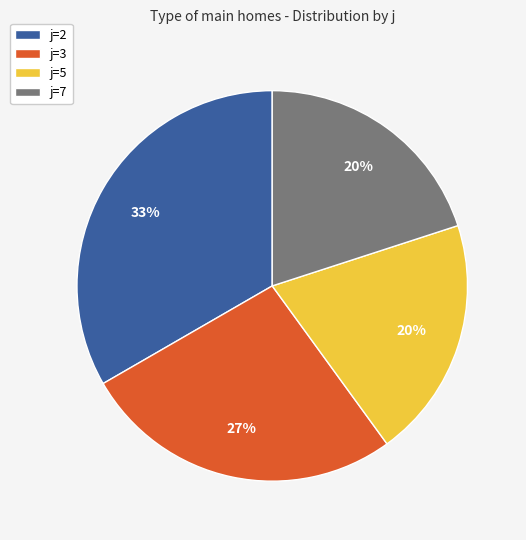

Does j=2 represent more than half of the total?

No